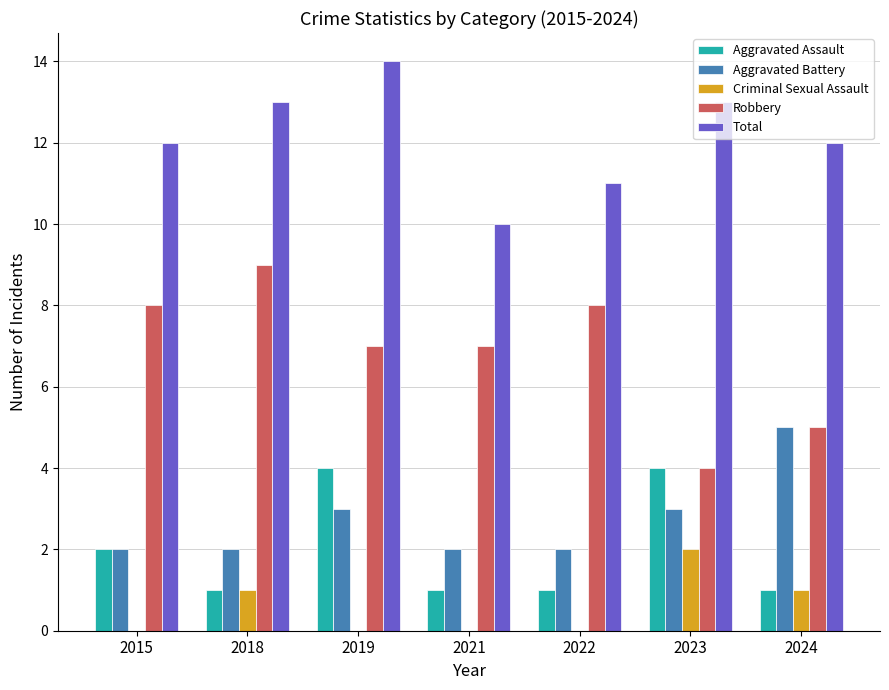

Count the Aggravated Assault values in the range 1 to 4.

7